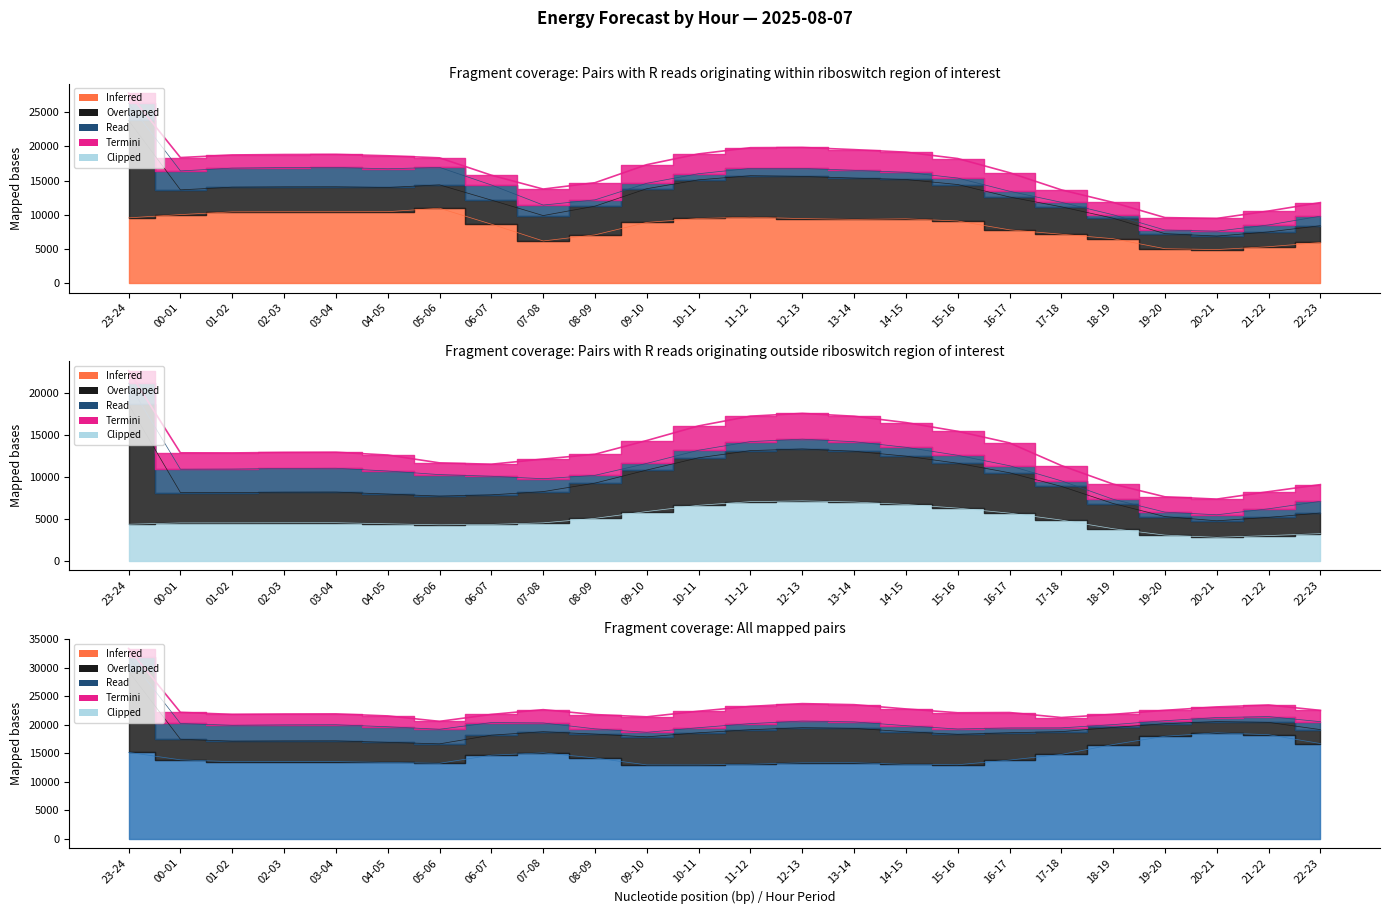

True or false: fcst_gen_unit_stor_non_prov and grid_demand_fcst intersect in this chart.

False